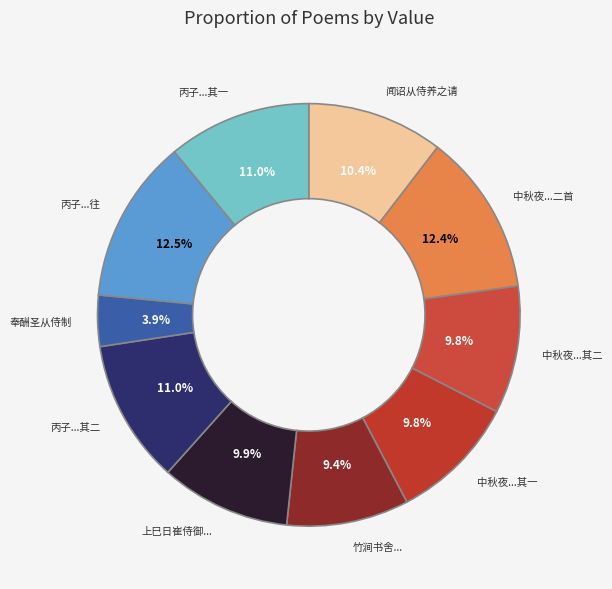

Which category has the biggest portion of the pie?

丙子季春邑侯金公偕归善陆侯游罗浮余以瞽目地主不能从侍赋此呈之以见响往